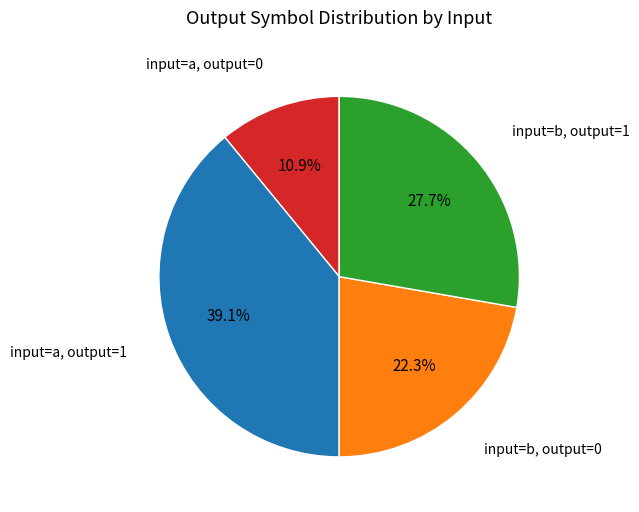

Count the number of slices in the pie.

4